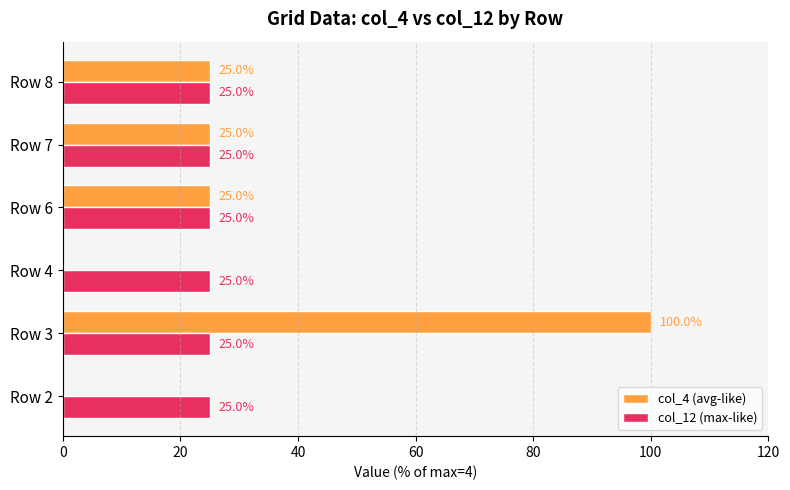

Which category has the highest value in the col_4 (avg-like) series?

Row 3